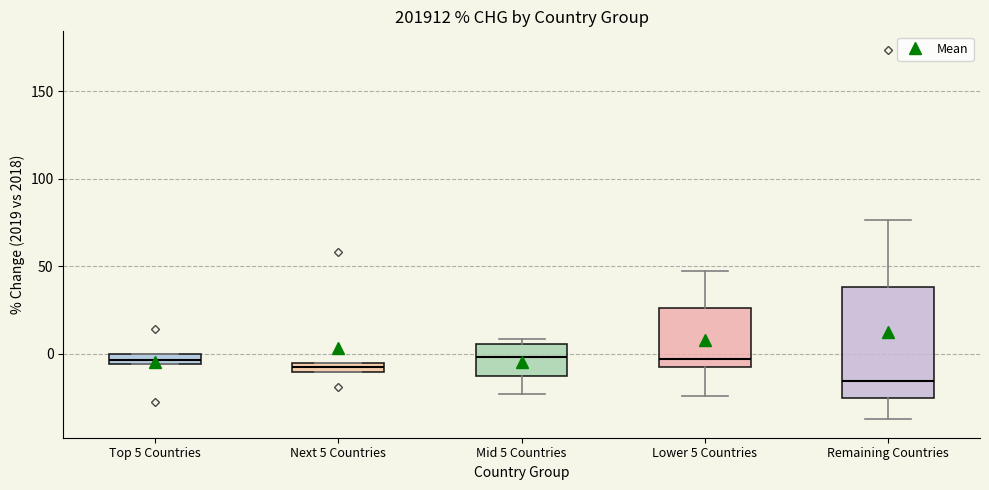

Where does the median line of the box for Lower 5 Countries sit on the y-axis? The values are not printed on the chart, so give them approximately, as read against the axis.

-5